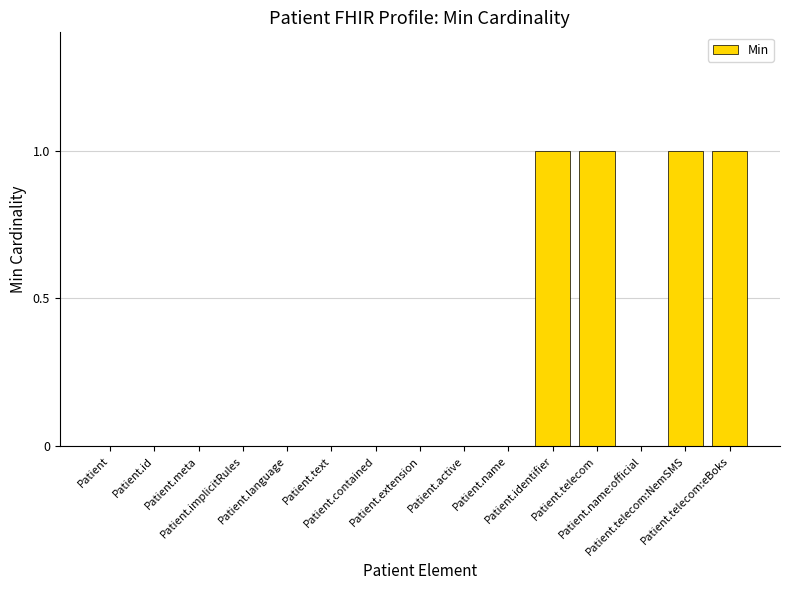

What is the sum of all values?

4